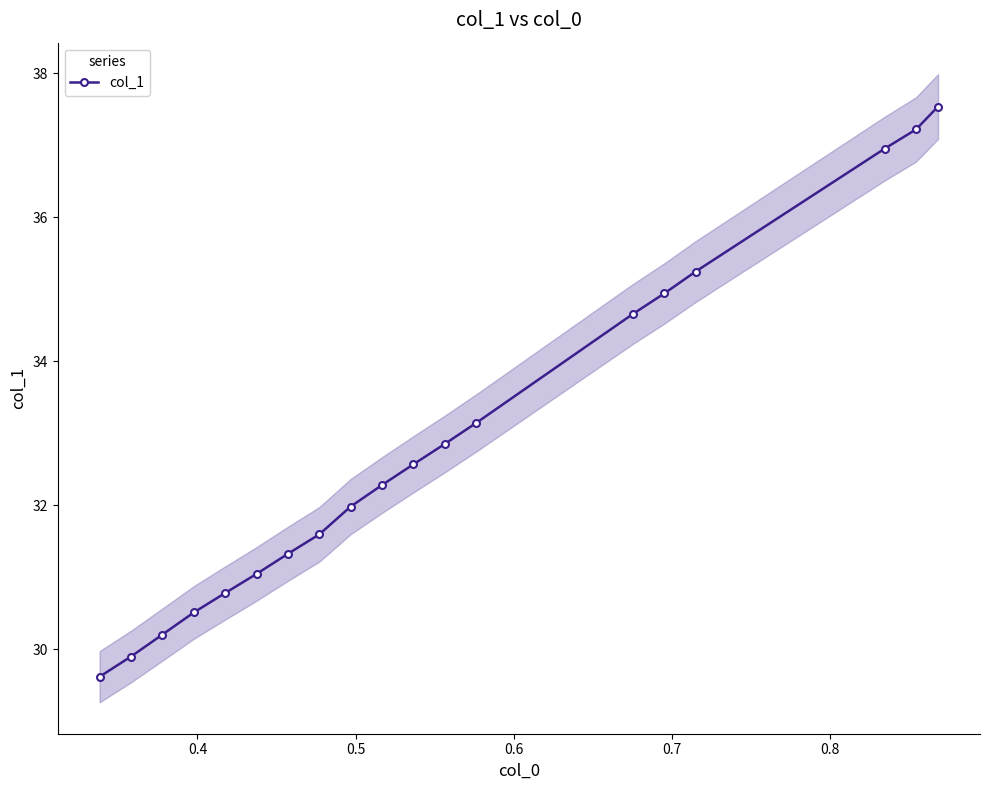

What is the smallest value displayed?

29.6